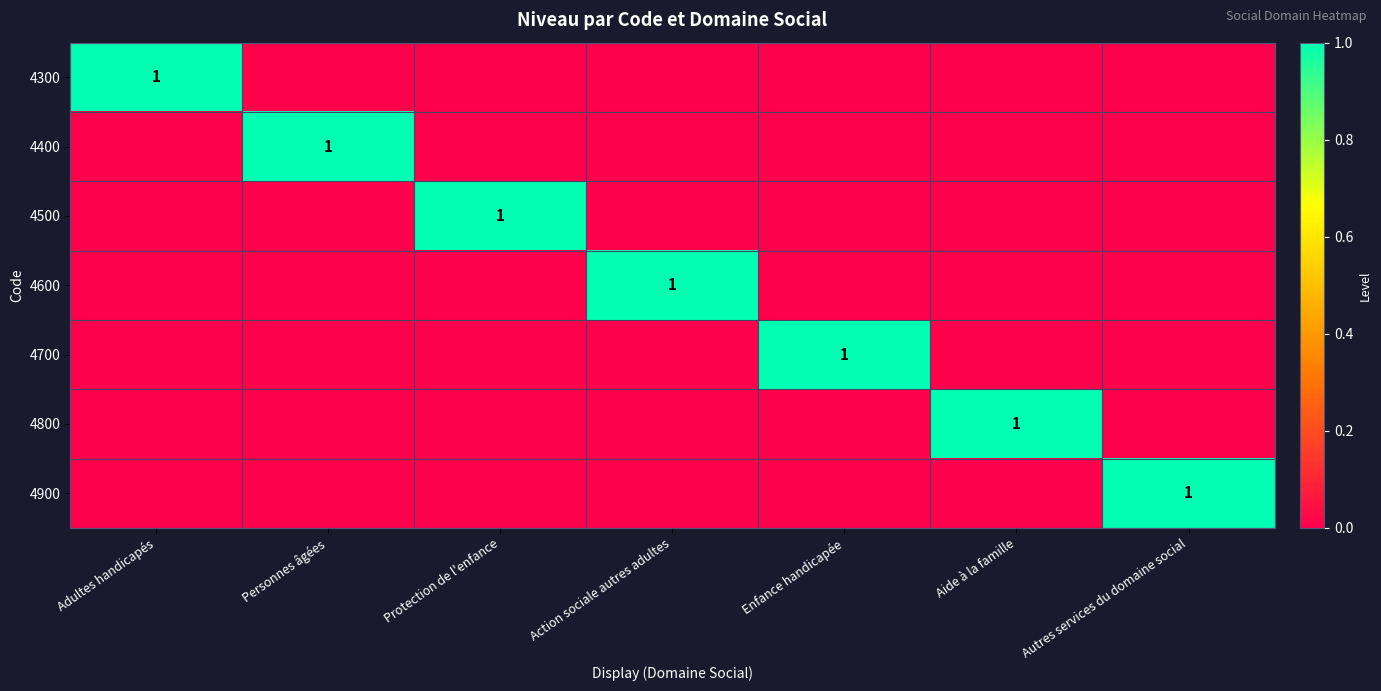

Is it true that 4400 equals 1 at Personnes âgées?

True